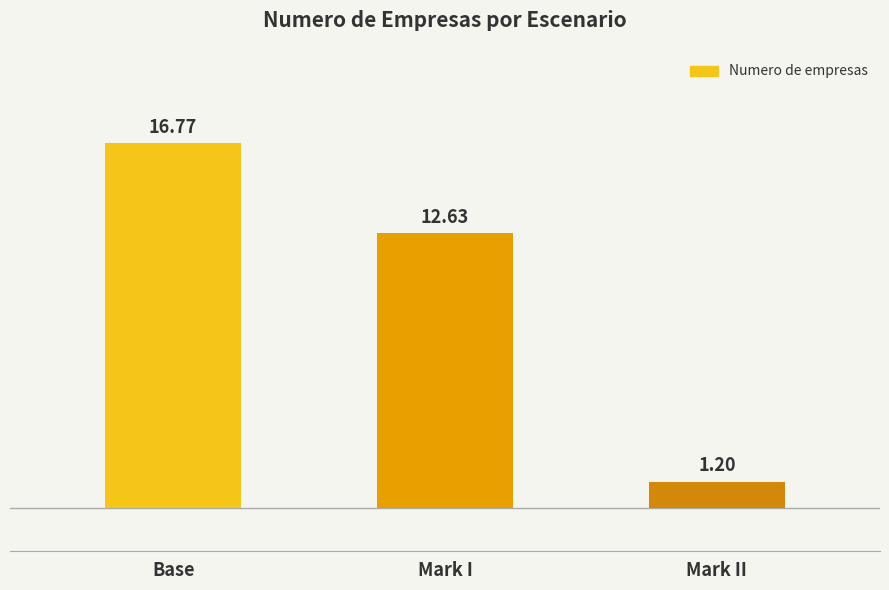

What is the label of the 3rd bar from the right?

Base